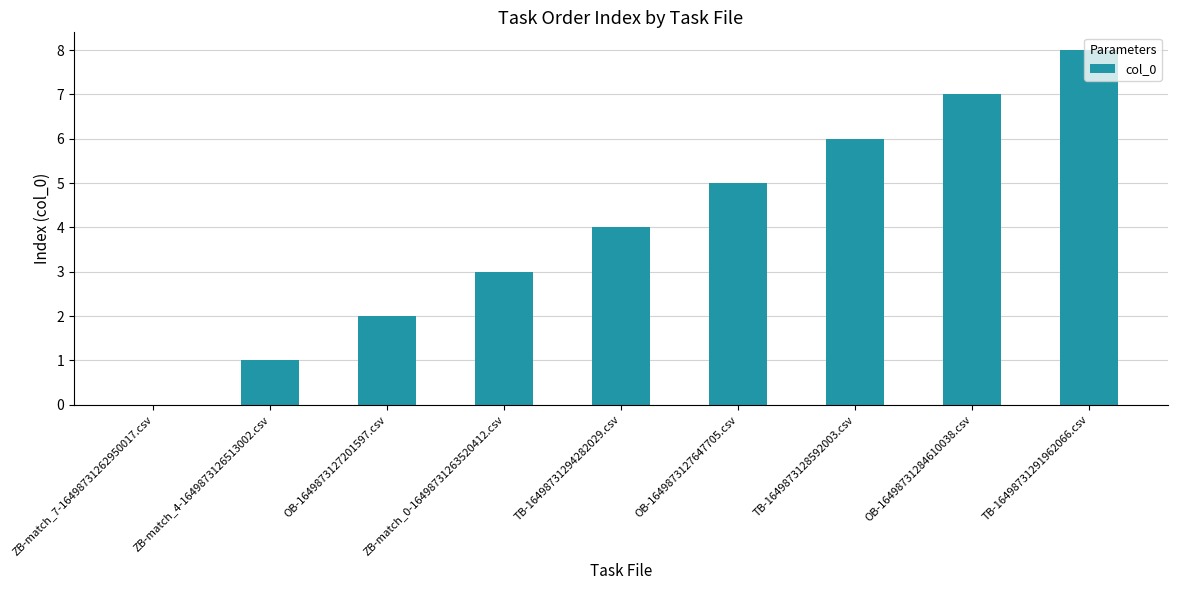

What is the difference between the values at TB-16498731291962066.csv and OB-1649873127201597.csv?

6